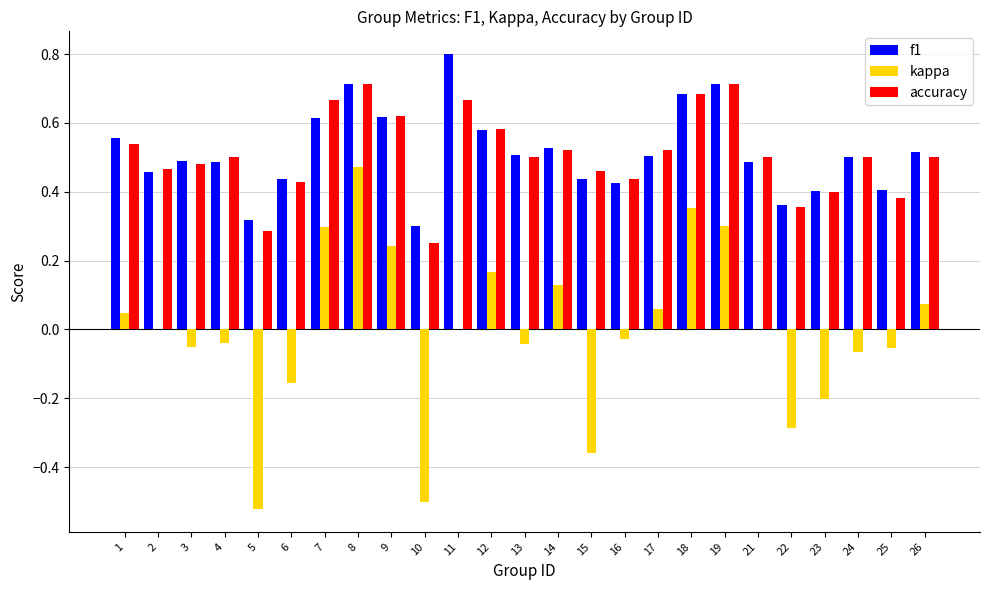

Between 19 and 25, which series saw the biggest shift?

kappa